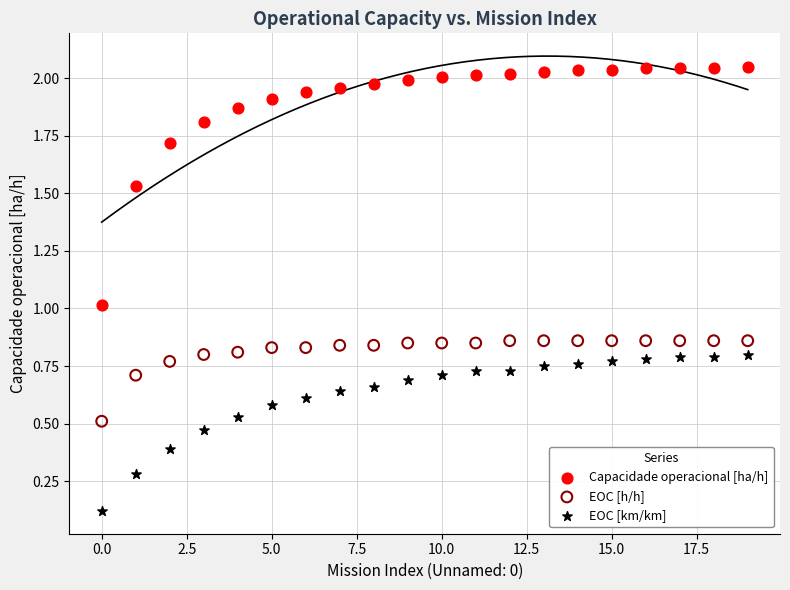

Which series reaches the maximum Y coordinate?

Capacidade operacional [ha/h]